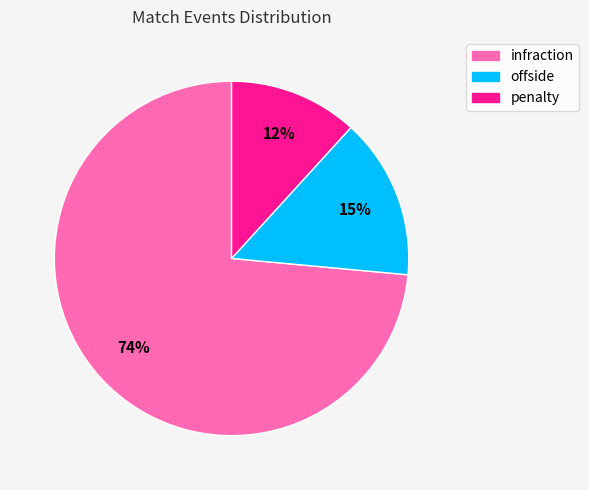

Does infraction represent more than half of the total?

Yes